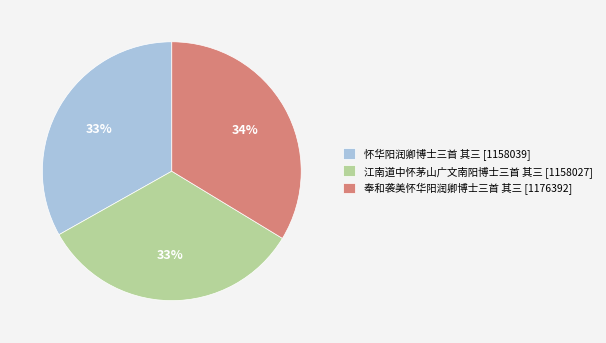

Is 江南道中怀茅山广文南阳博士三首 其三 the majority of the pie?

No